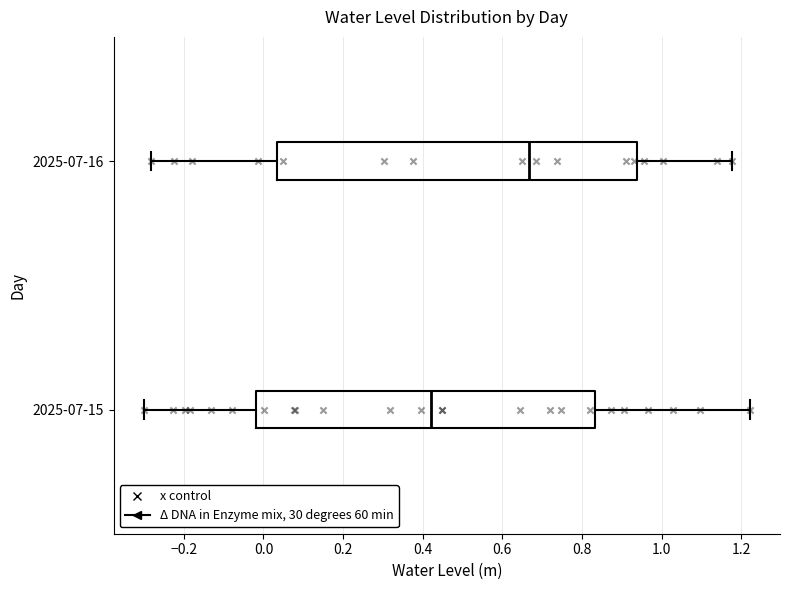

Comparing the boxes themselves (not the whiskers), which one is the widest?

2025-07-16